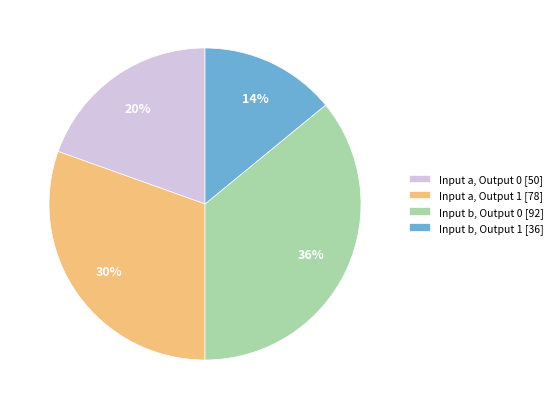

Which category has the smallest portion of the pie?

Input b, Output 1 [36]